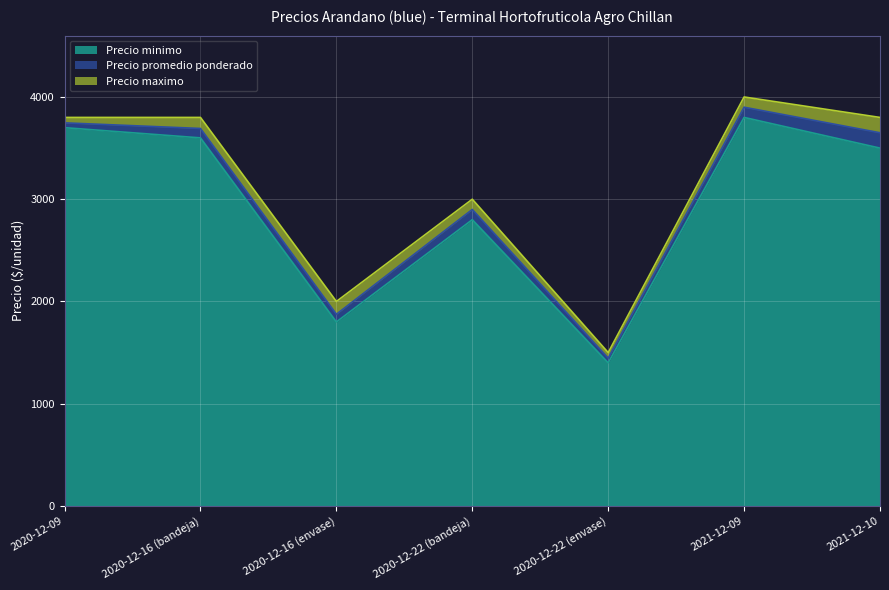

What is the label of the 2nd point from the left?

2020-12-16 (bandeja)